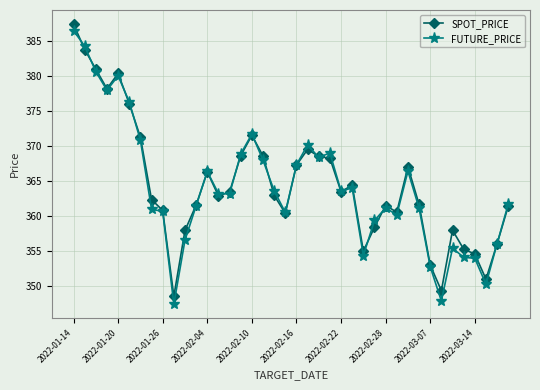

Which series has the largest range (max minus min)?

FUTURE_PRICE